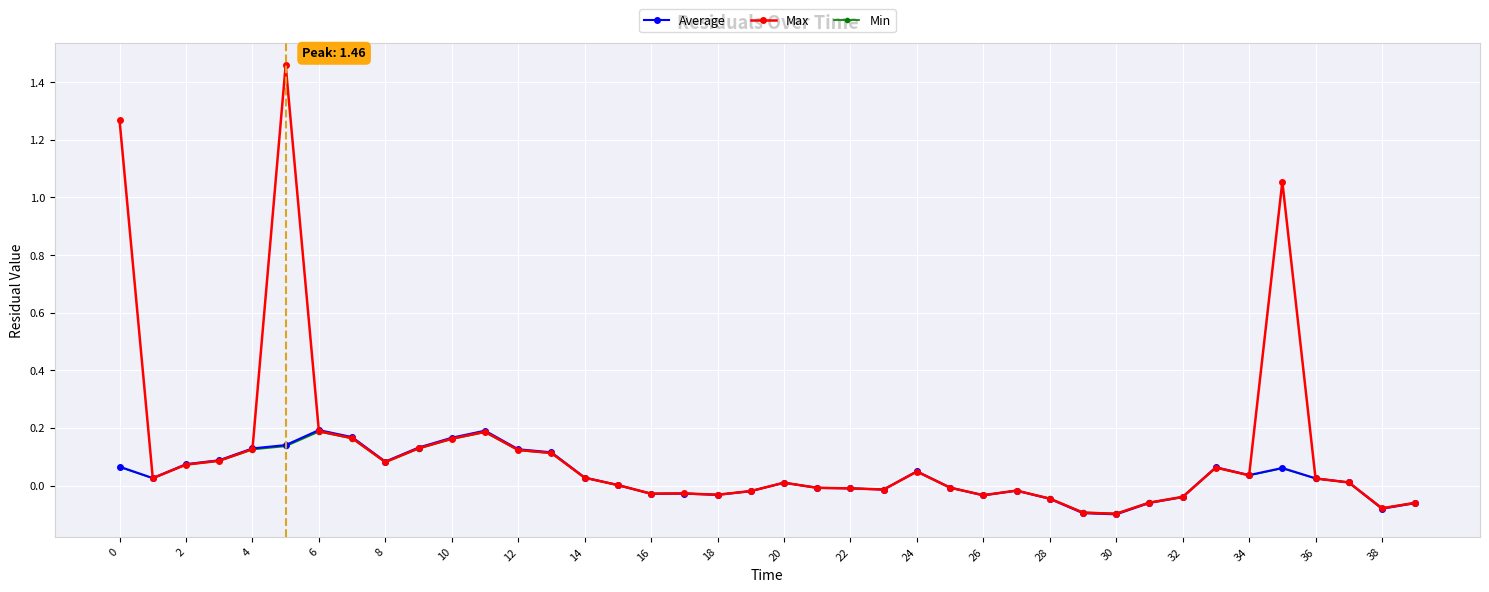

True or false: Max has more than 0 interior local peaks.

True